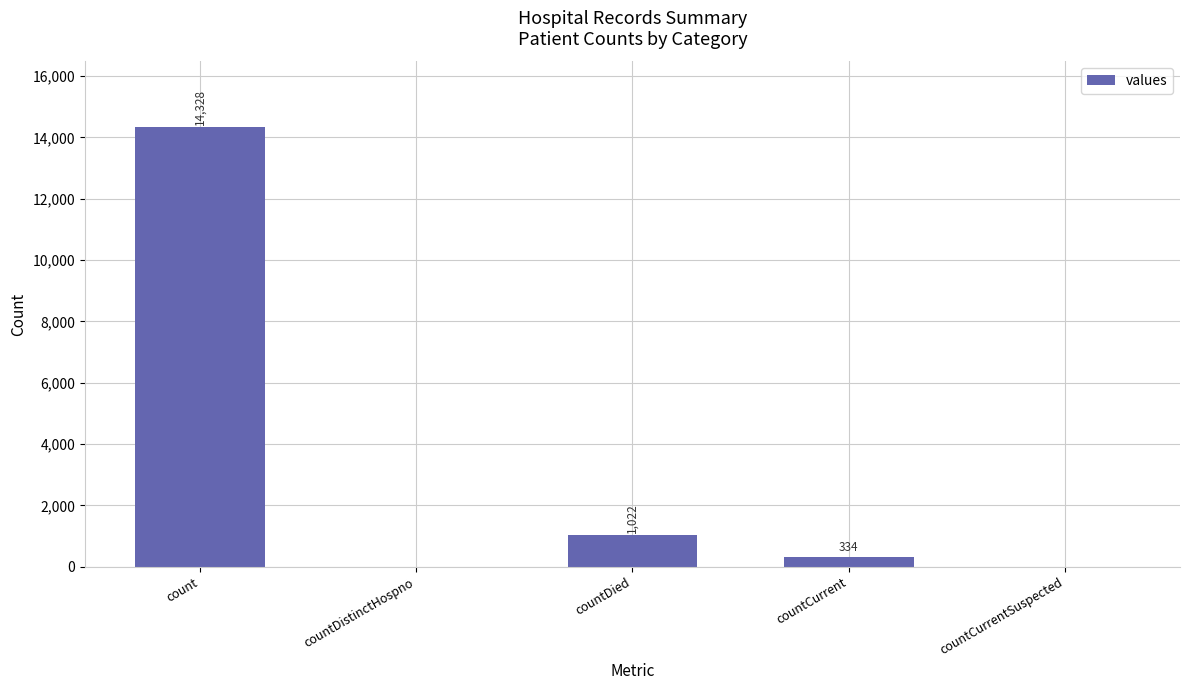

What is the greatest value displayed?

14328